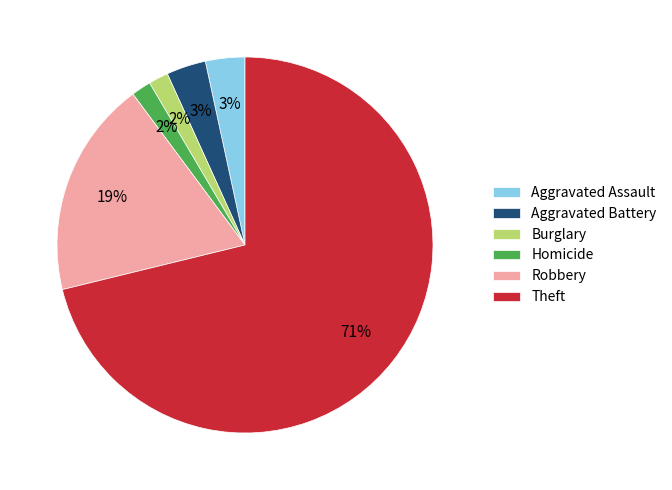

To the nearest percent, what is the average slice percentage?

17%